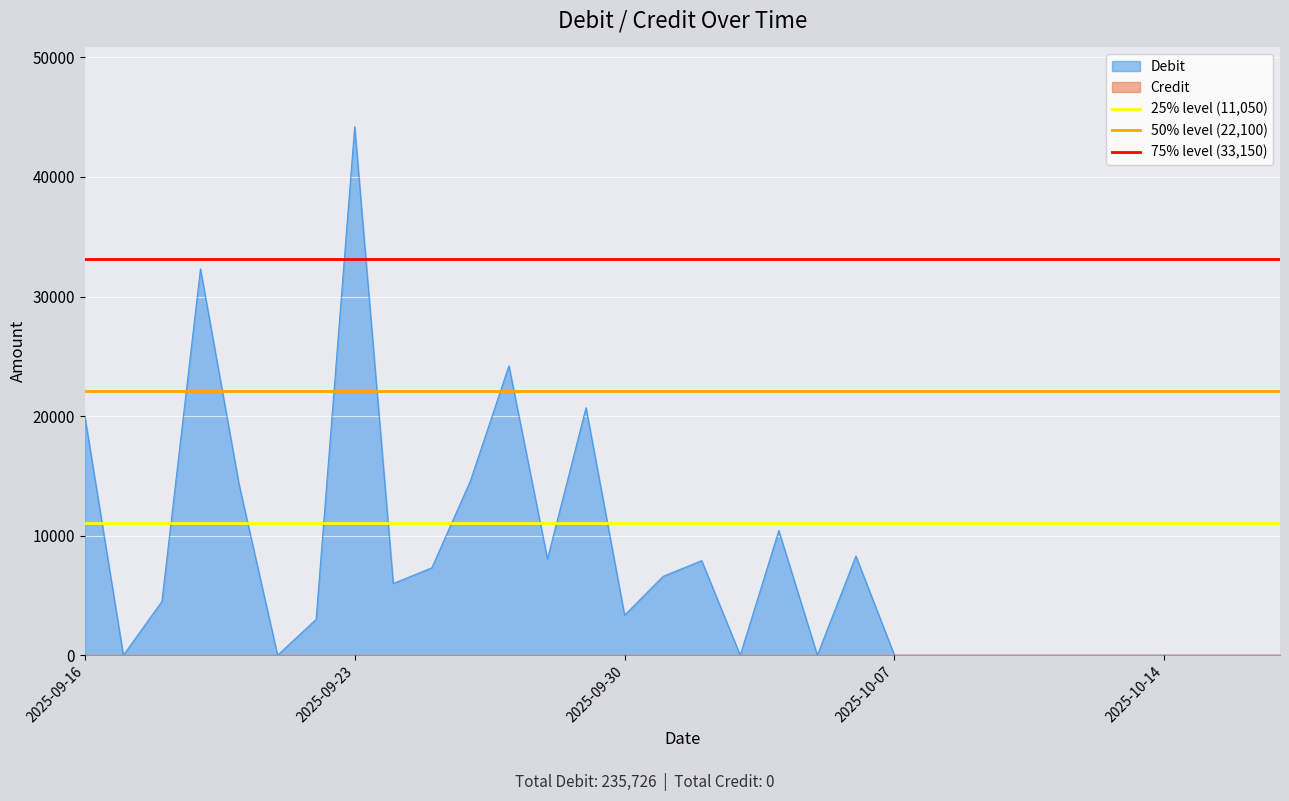

What is the highest value of the Debit series?

44200